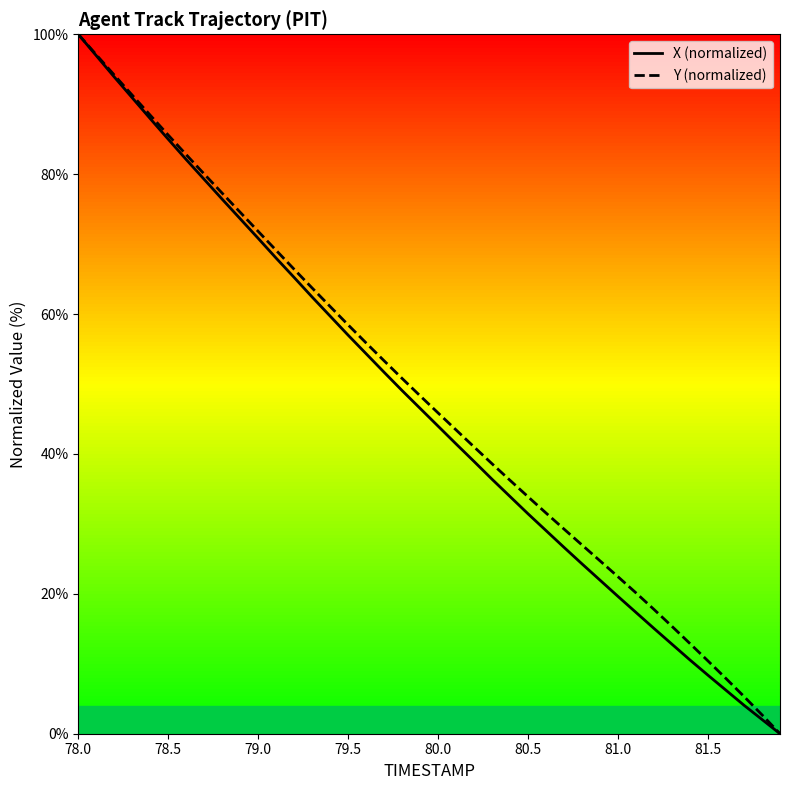

What is the difference between the second highest and second lowest values in the Y (normalized) series?

94.4